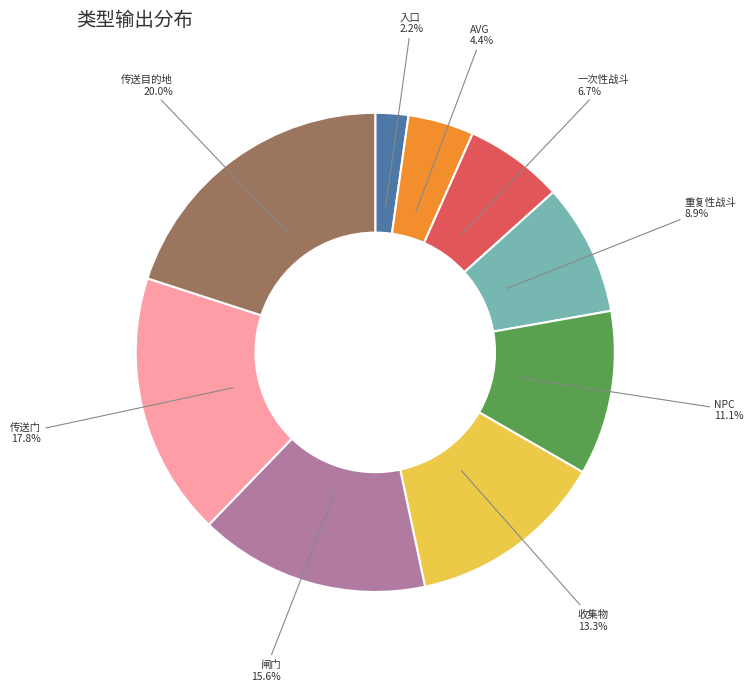

To the nearest percent, what percentage of the pie is 收集物?

13%